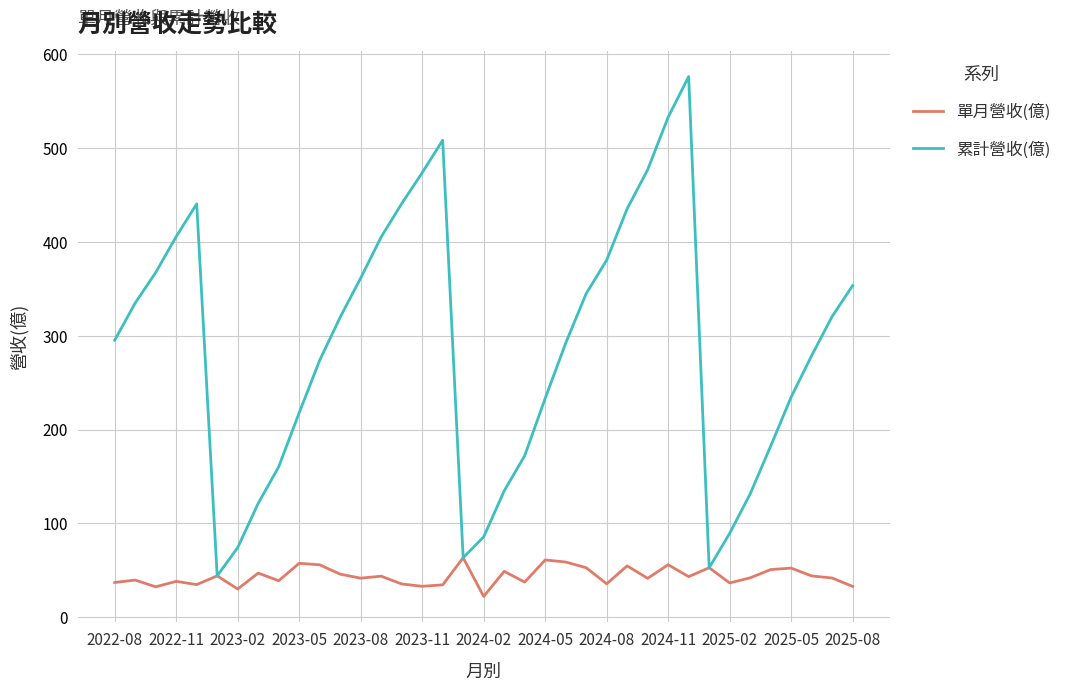

What is the minimum value shown in the chart?

22.3